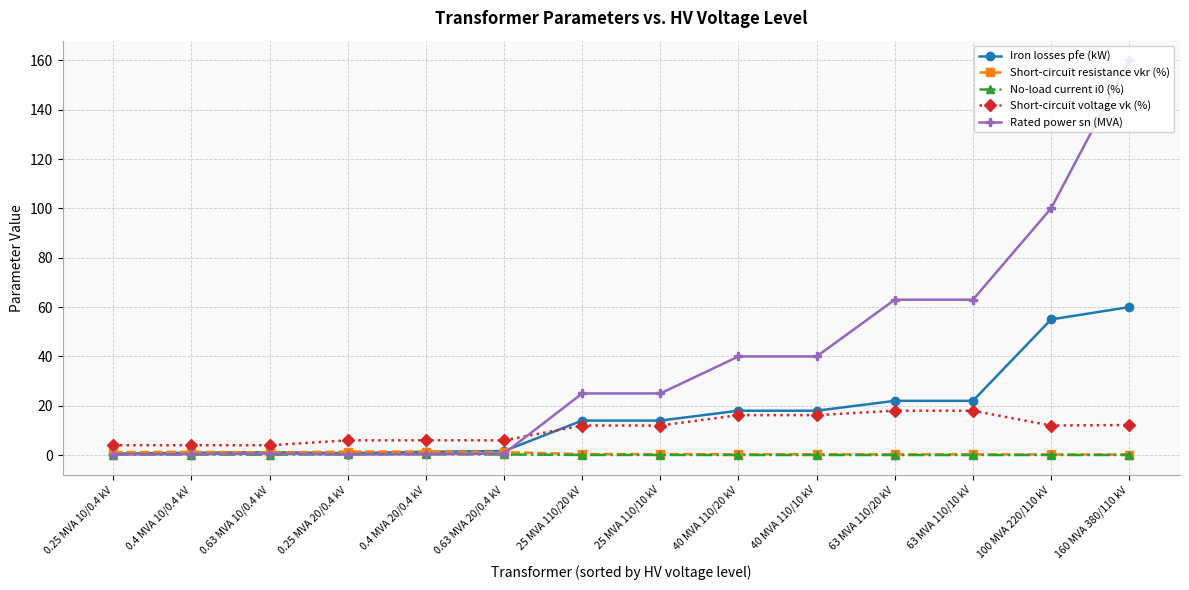

What is the label of the 3rd point from the left?

0.63 MVA 10/0.4 kV